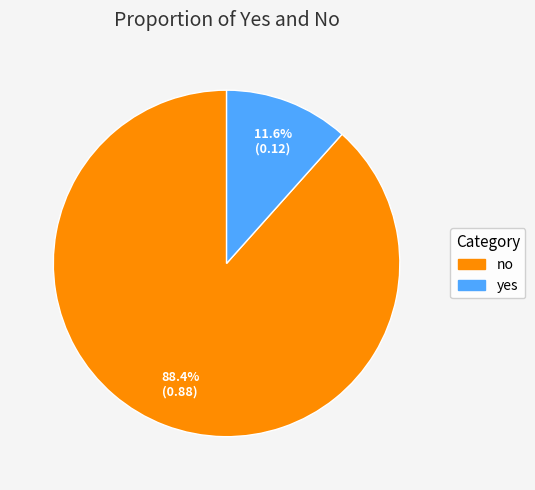

How many slices are in this pie chart?

2